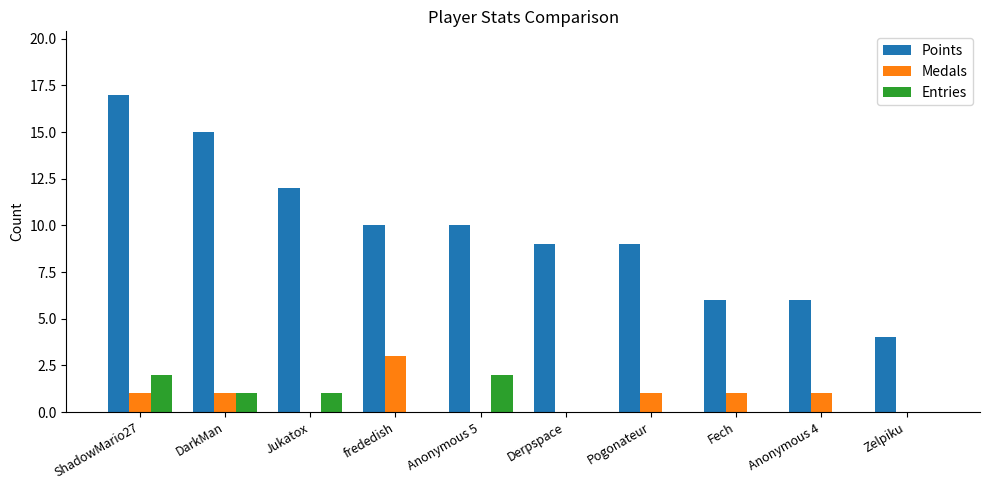

What is the maximum value for Points?

17